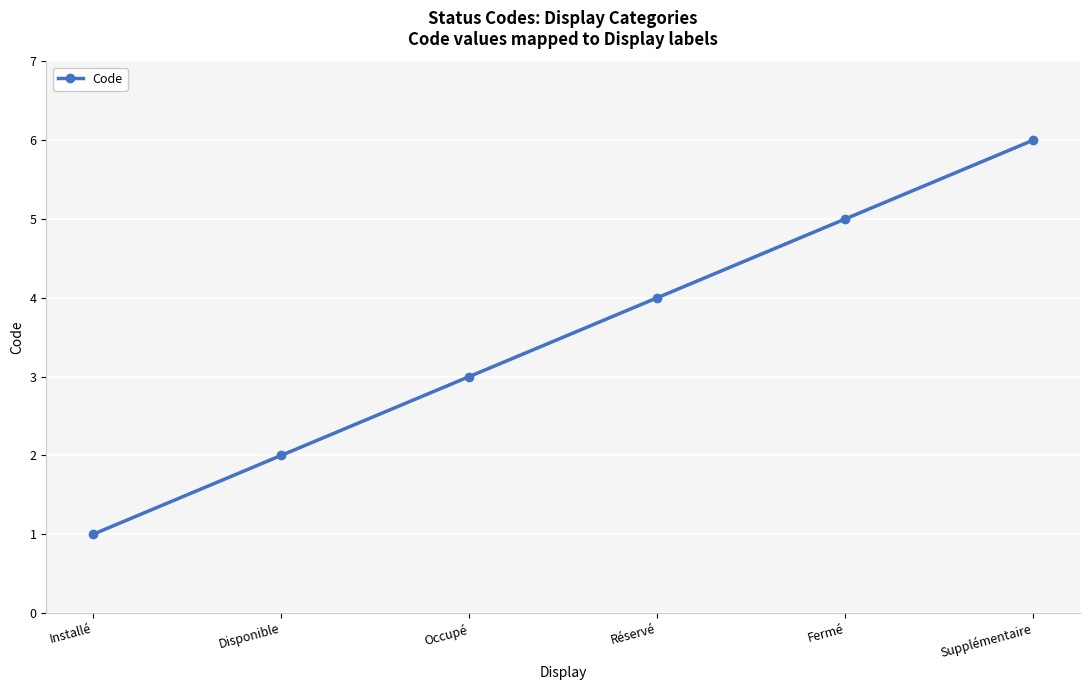

What is the difference between the second highest and minimum values?

4